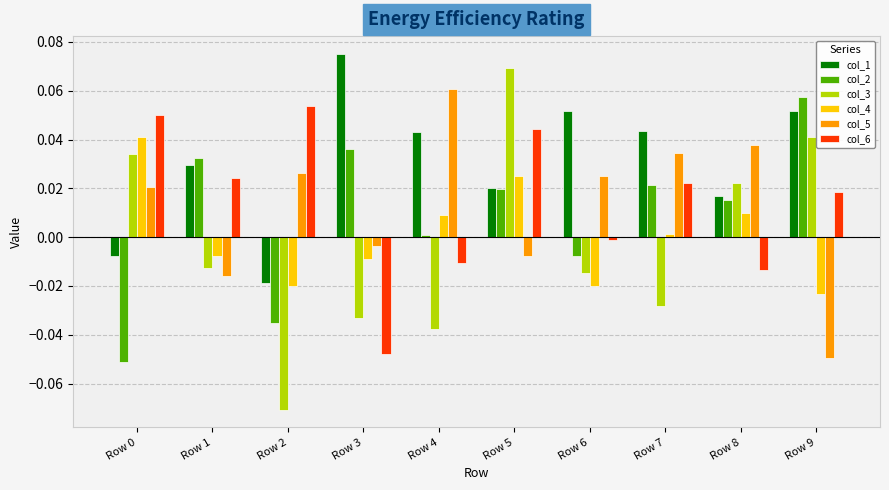

Where is col_2 nearest to the value 0?

Row 4